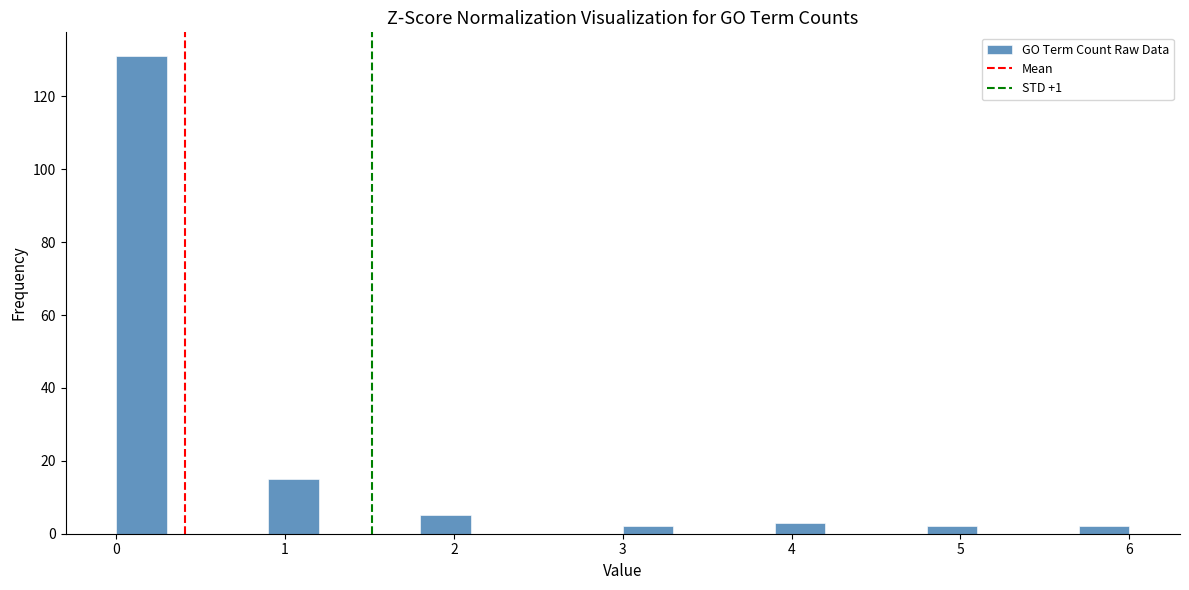

Around what value on the x-axis is the tallest bar? Give the approximate position of its centre, as read against the axis.

0.2